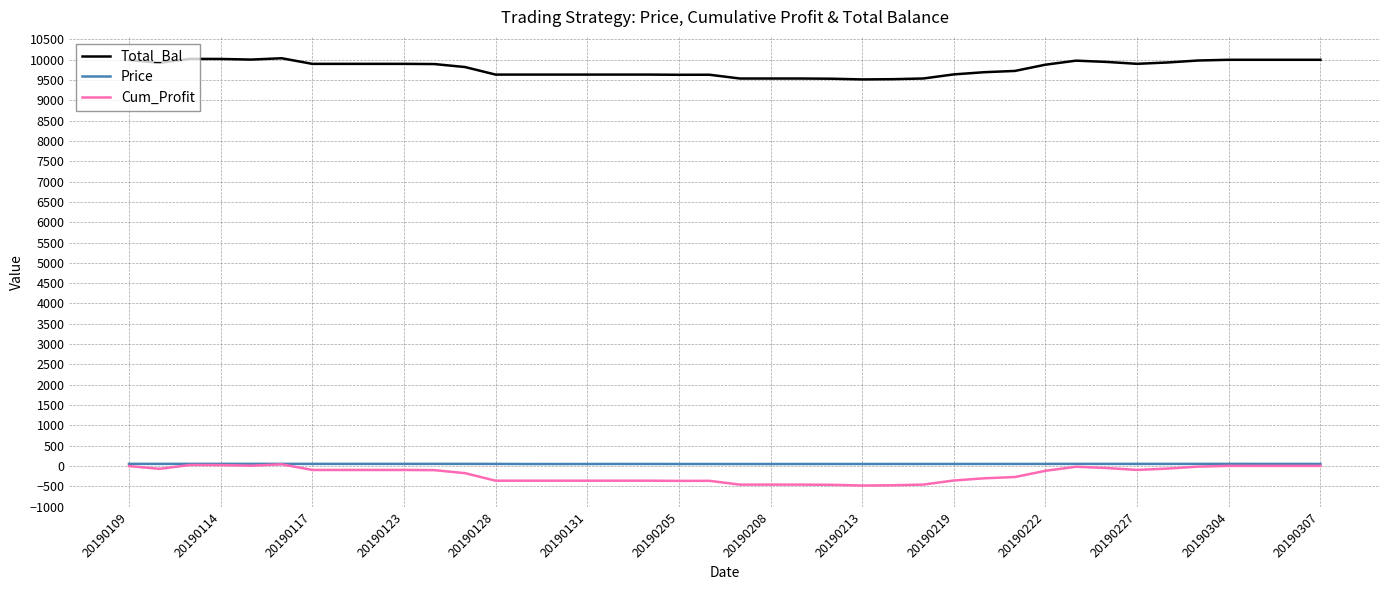

True or false: Cum_Profit and Total_Bal intersect in this chart.

False